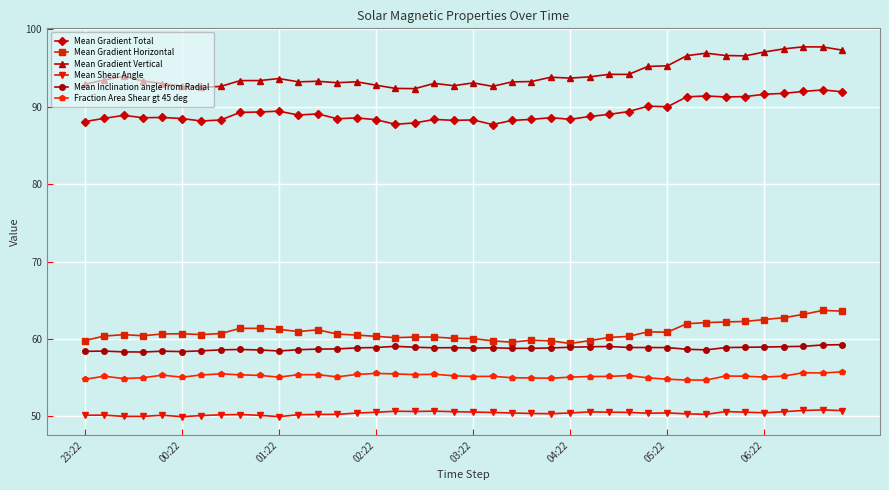

True or false: Mean Shear Angle has more than 1 points higher than both neighbors.

True